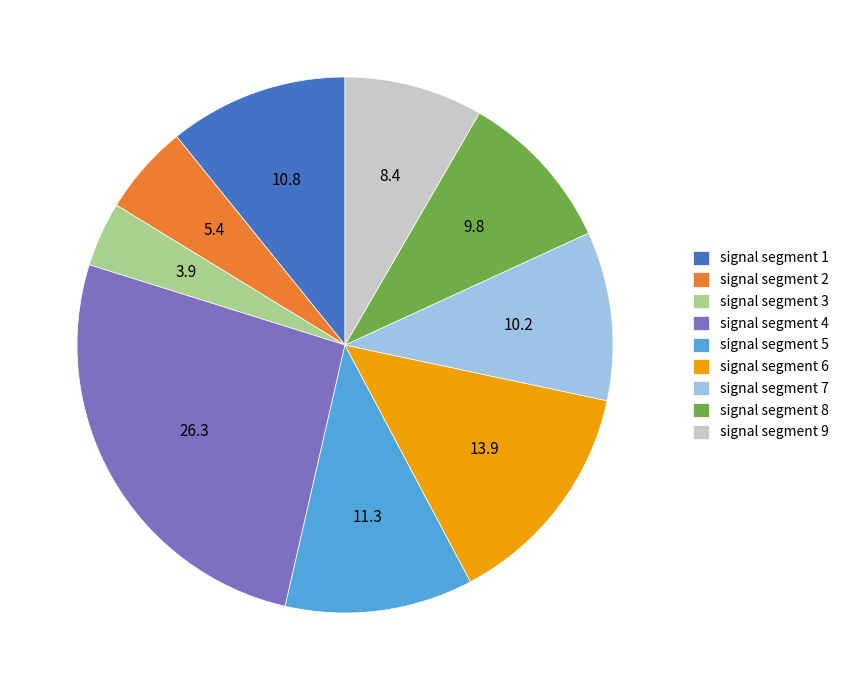

Count the number of slices in the pie.

9